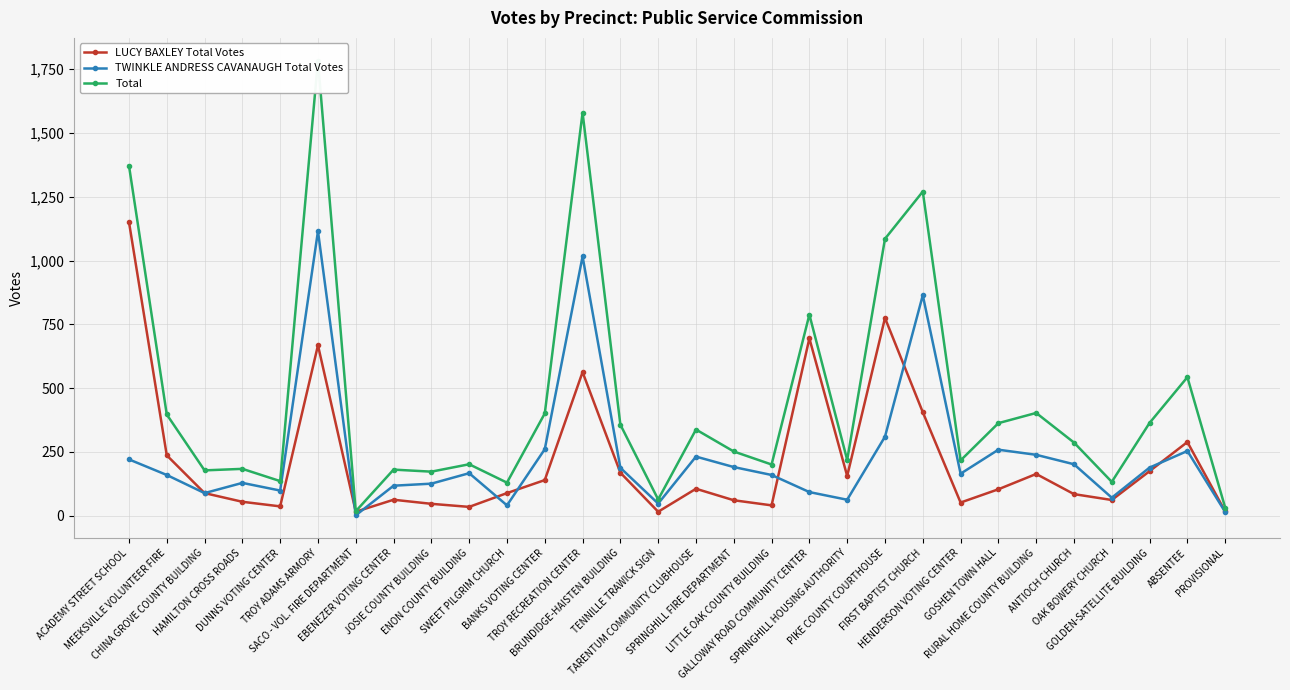

True or false: TWINKLE ANDRESS CAVANAUGH Total Votes has a value of 1599 at TROY RECREATION CENTER.

False